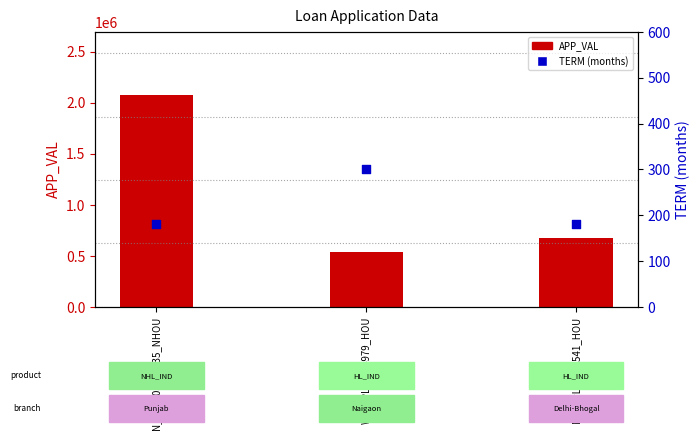

Which series contains the highest Y value?

APP_VAL